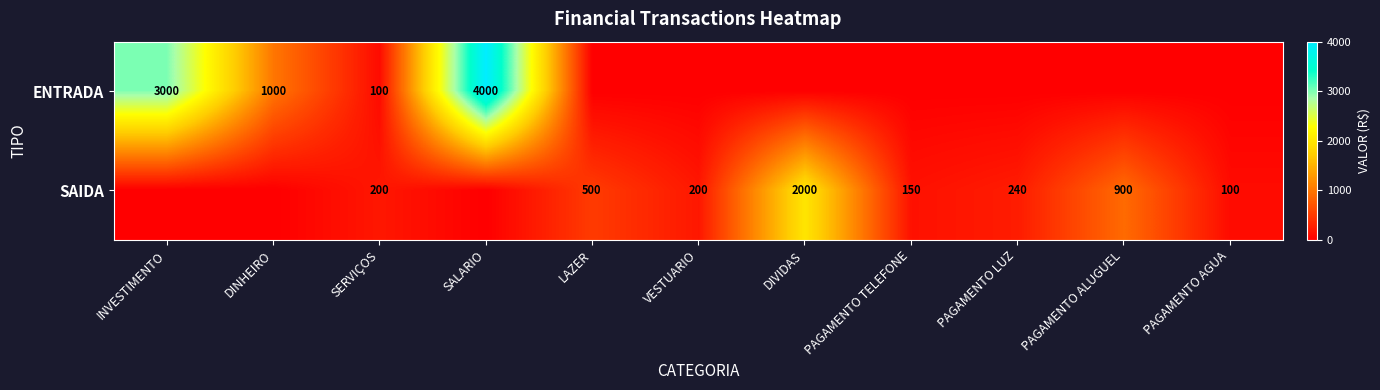

True or false: SAIDA has a value of 500 at LAZER.

True